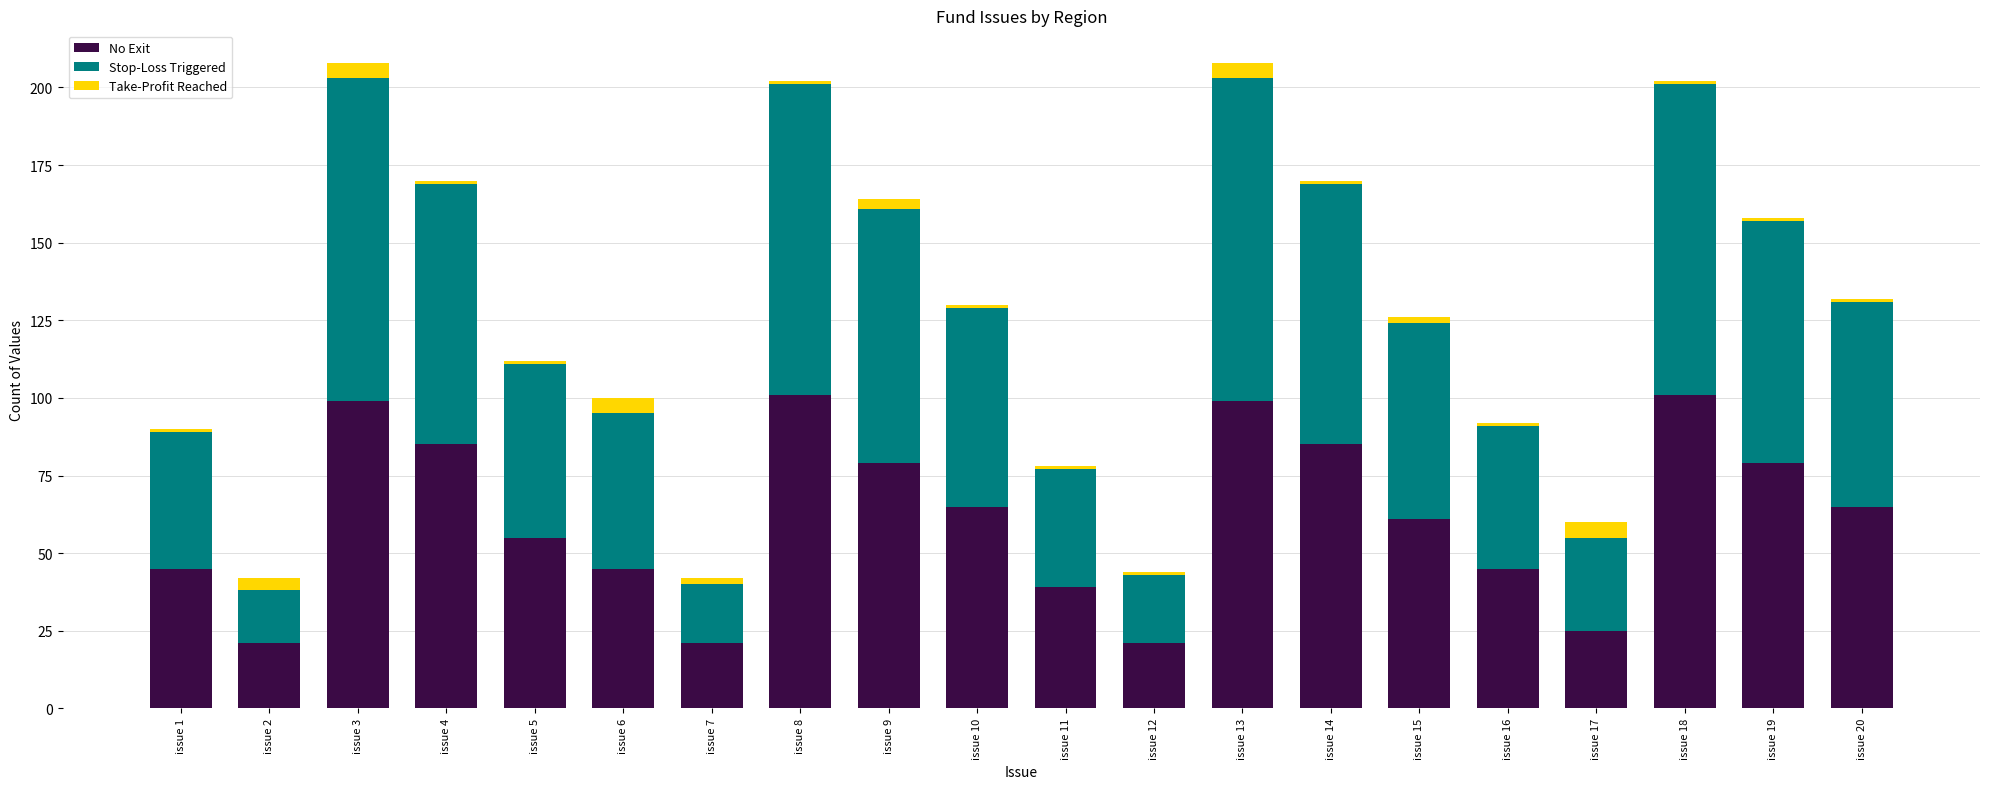

What is the minimum value for No Exit?

21